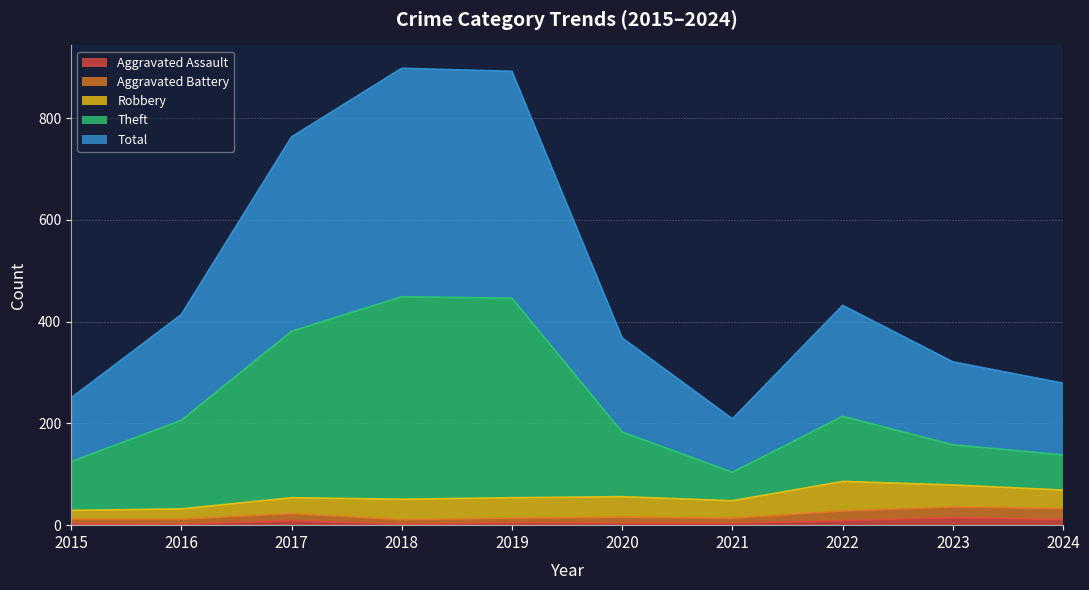

What is the greatest value displayed?

898